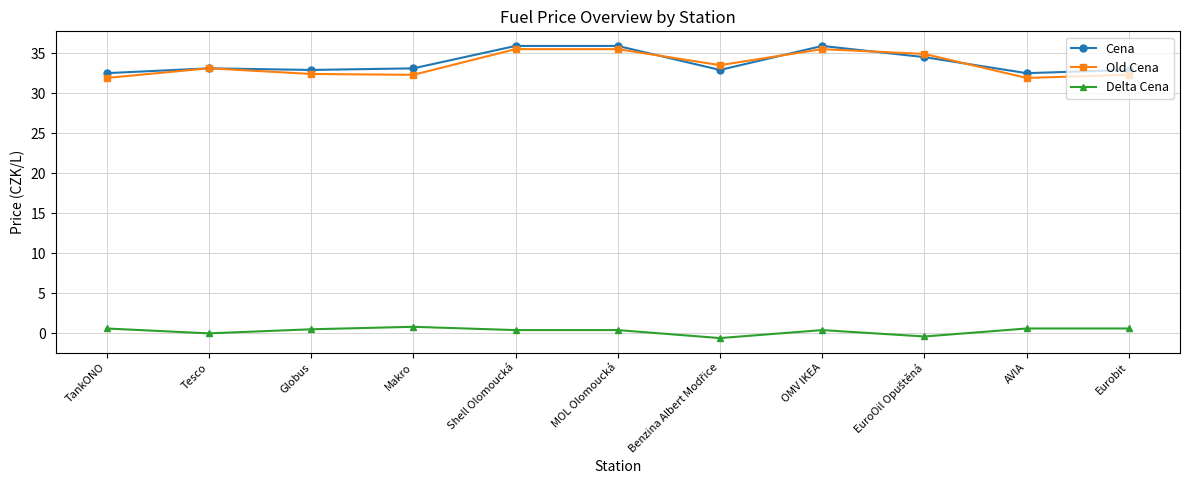

Does the chart display data point markers on the line(s)?

Yes